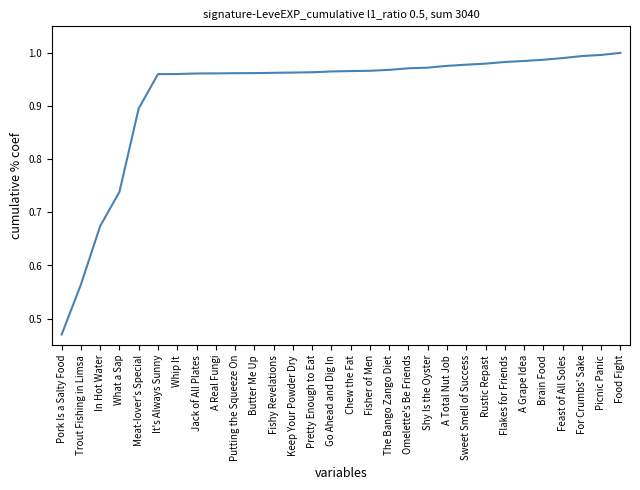

Which label corresponds to the smallest value in the chart?

Pork Is a Salty Food